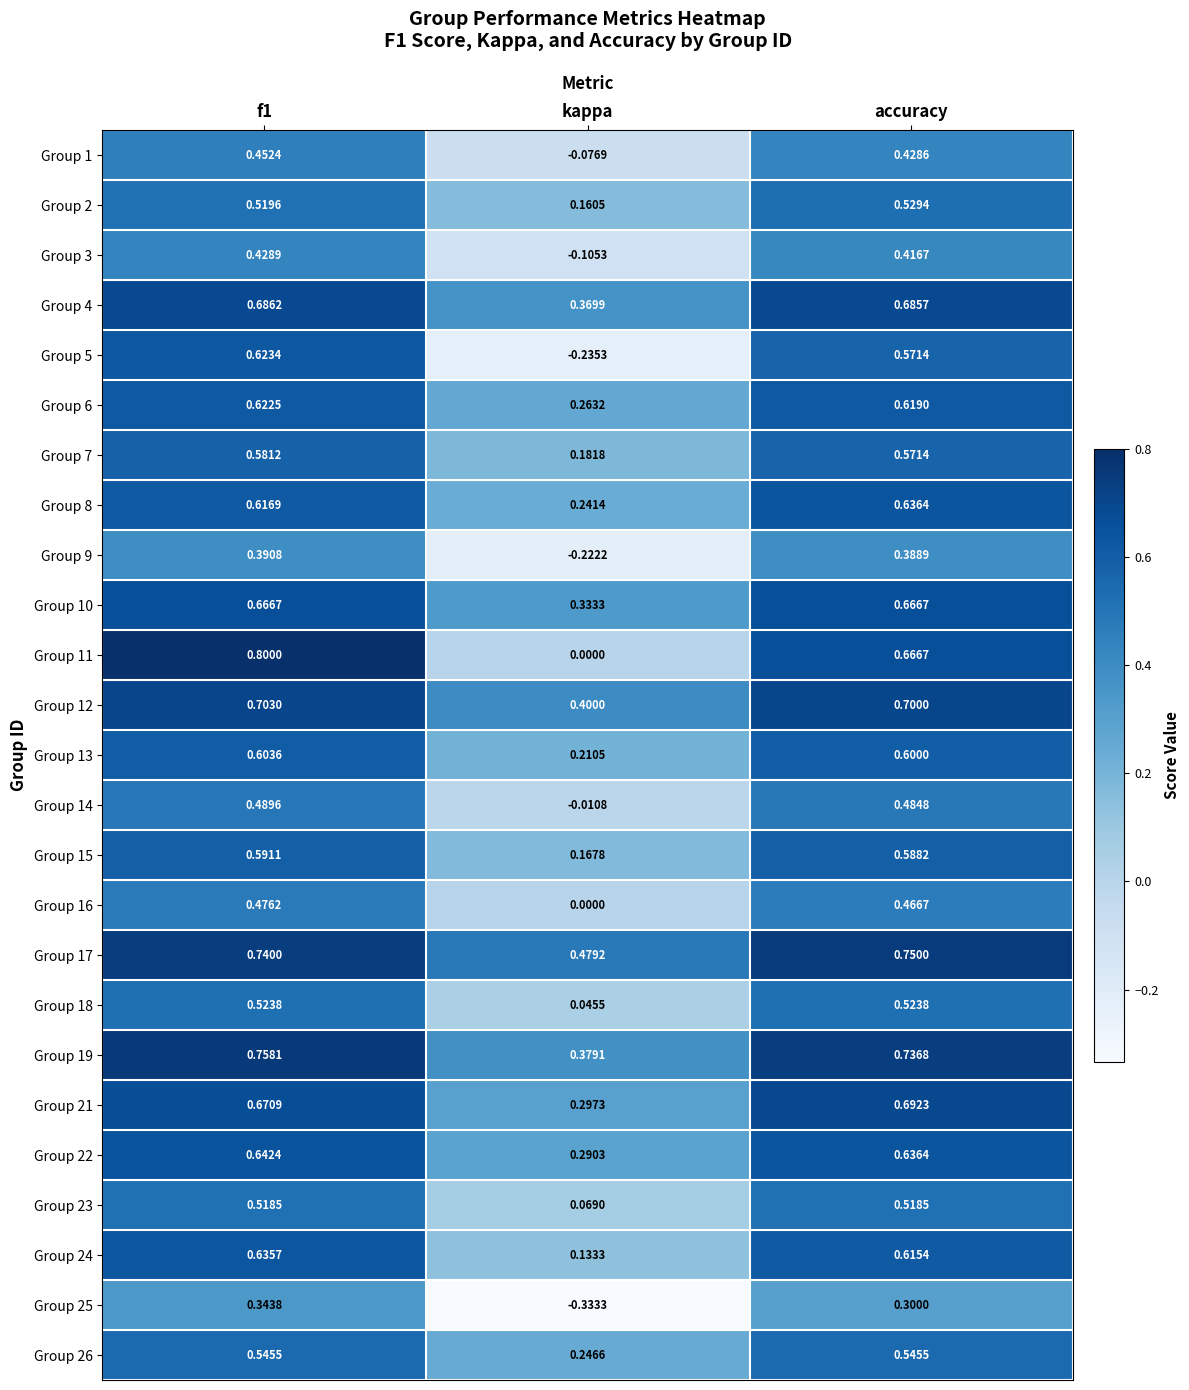

Which category has the lowest value in the Group 17 series?

kappa